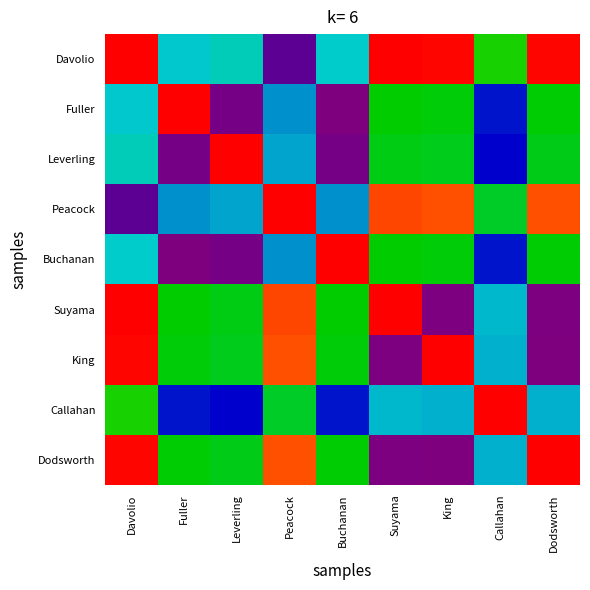

Which has a higher value, Fuller or Buchanan?

Buchanan